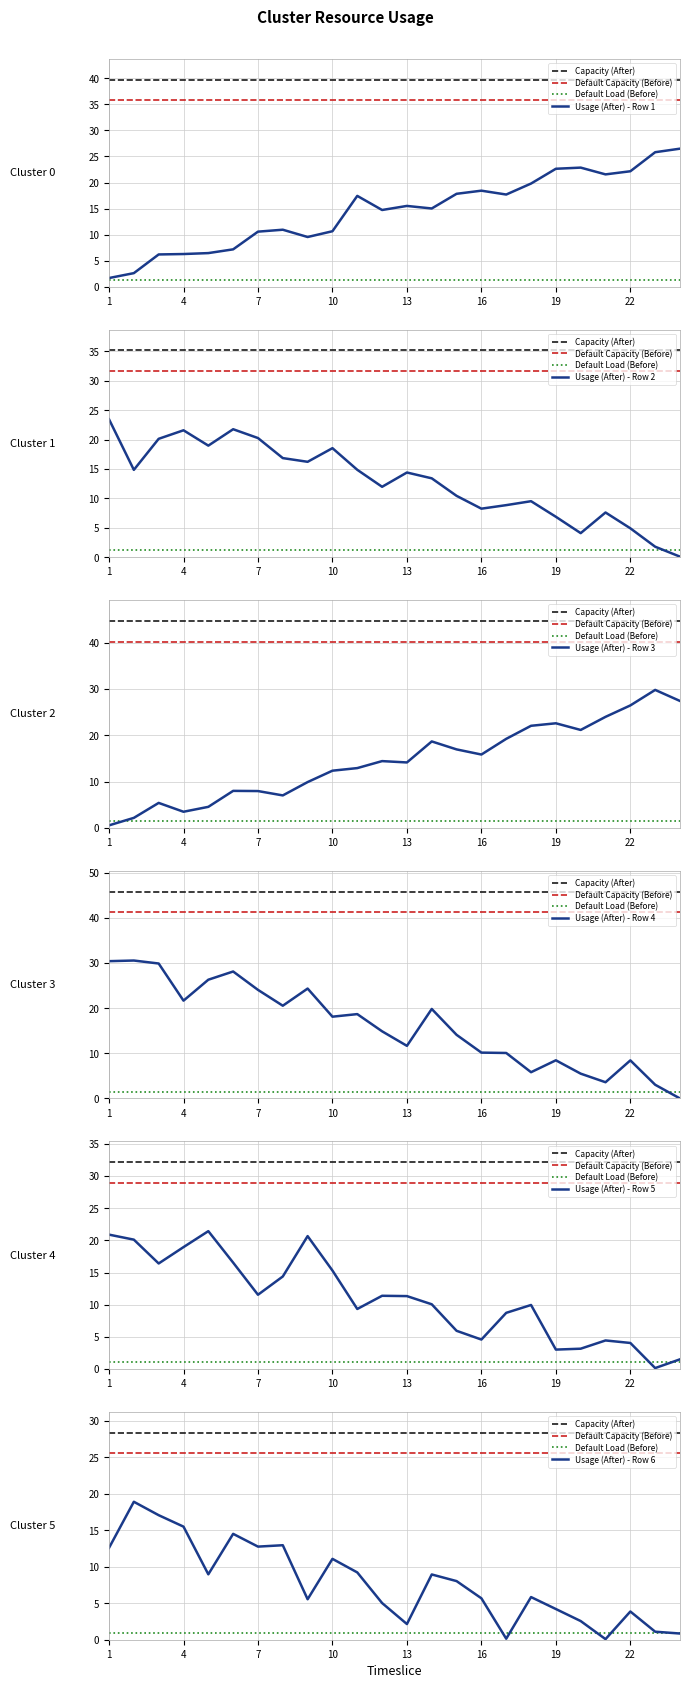

What is the sum of all Row 5 values?

264.0